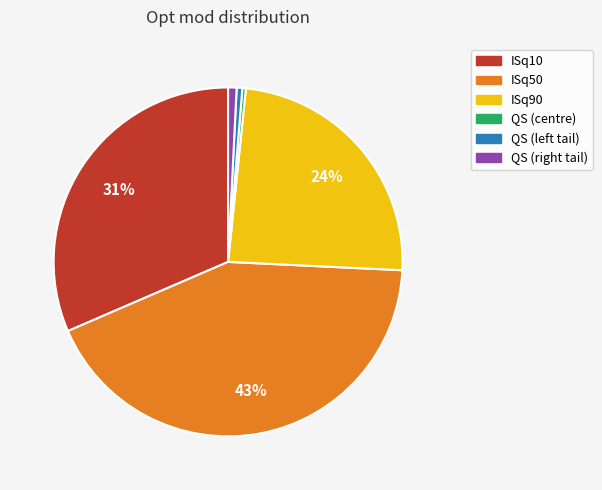

Which category has the biggest portion of the pie?

ISq50